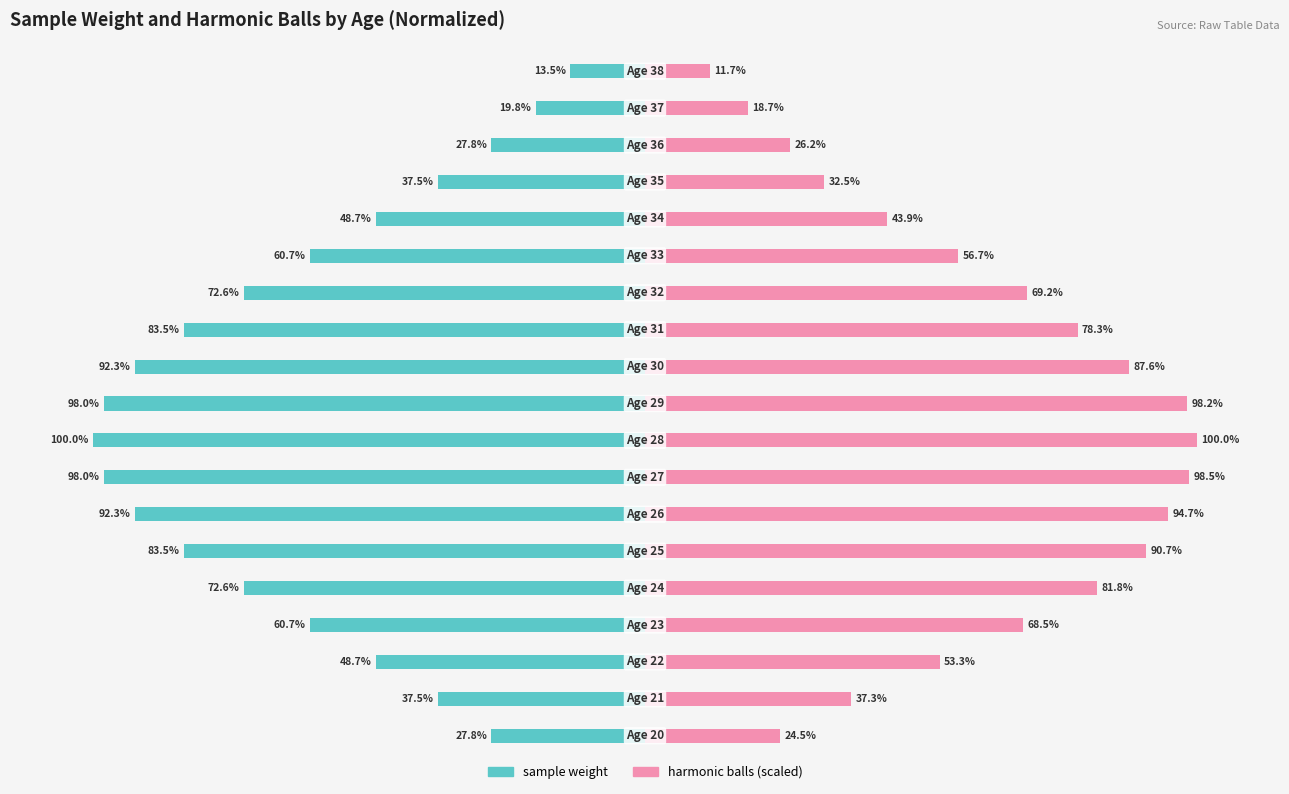

What is the maximum value shown in the chart?

100.0